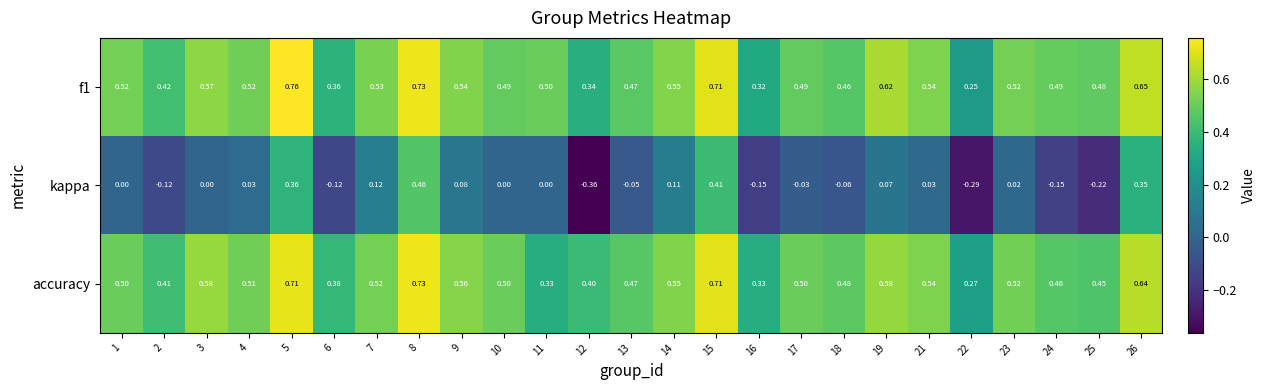

Which series has the largest range (max minus min)?

kappa